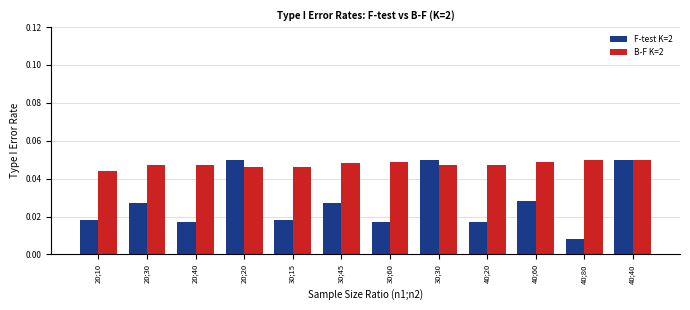

What position from the left is 30;45?

6